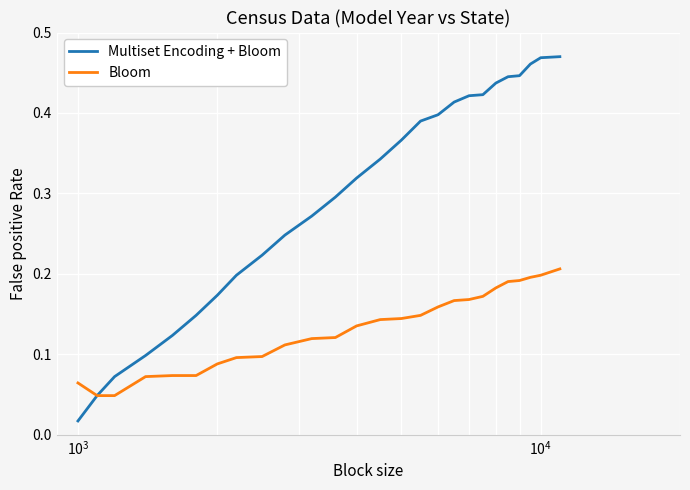

Which series has the widest spread of values?

Multiset Encoding + Bloom